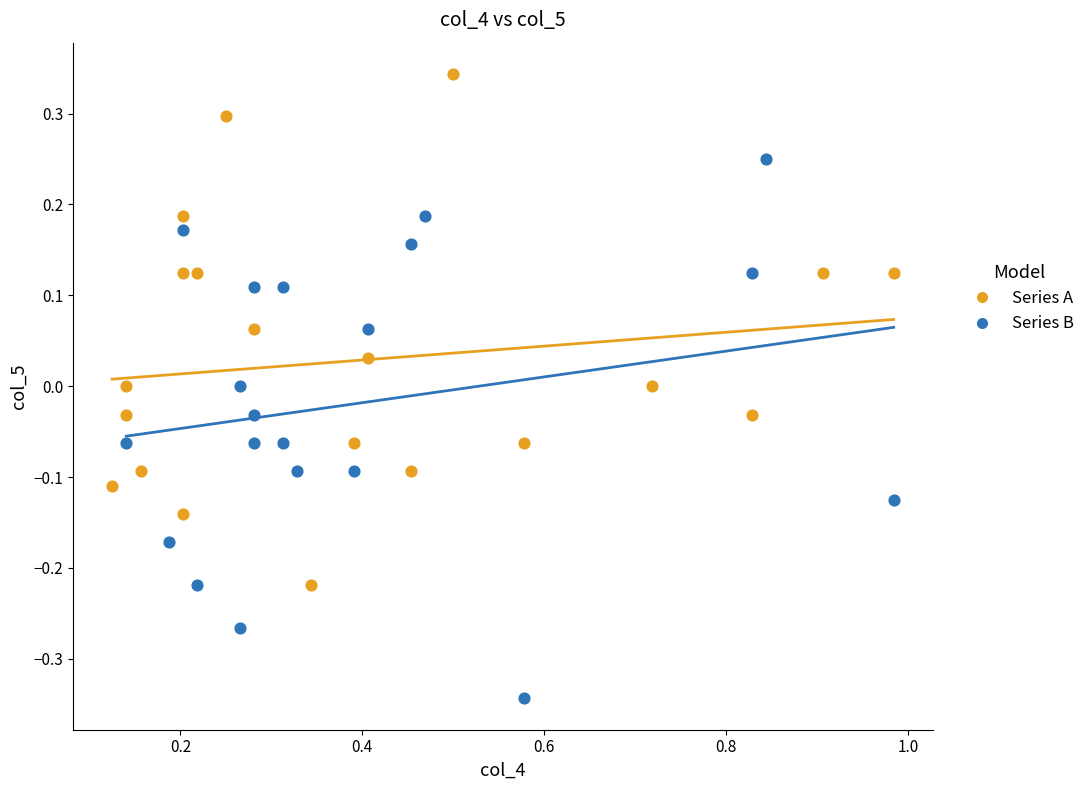

Which series has the largest Y range (max minus min)?

Series B